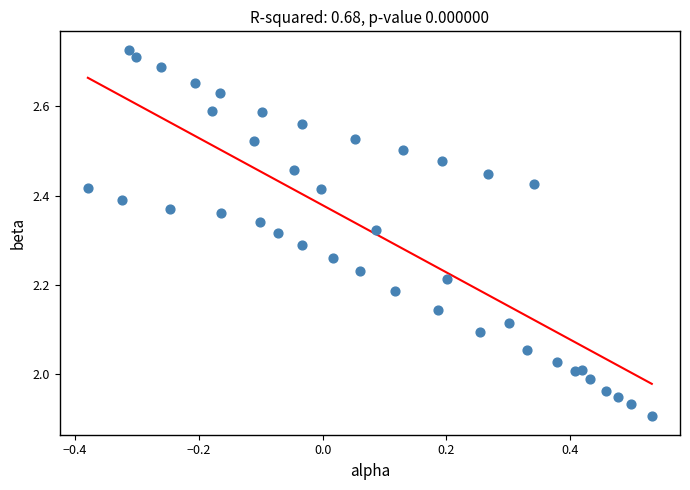

What is the range of Y values (max minus min)?

0.8